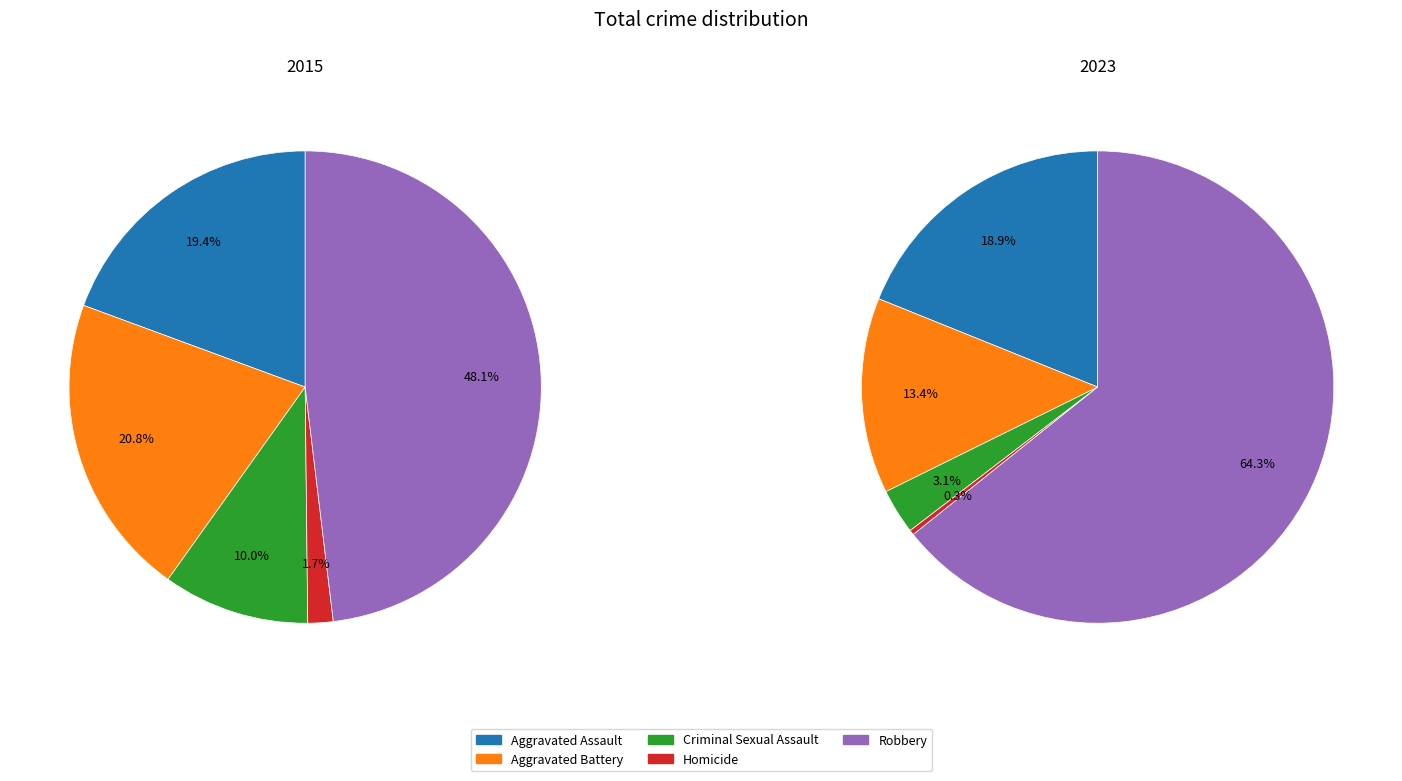

The values_2023 slice represents 26% of the pie. True or false?

False